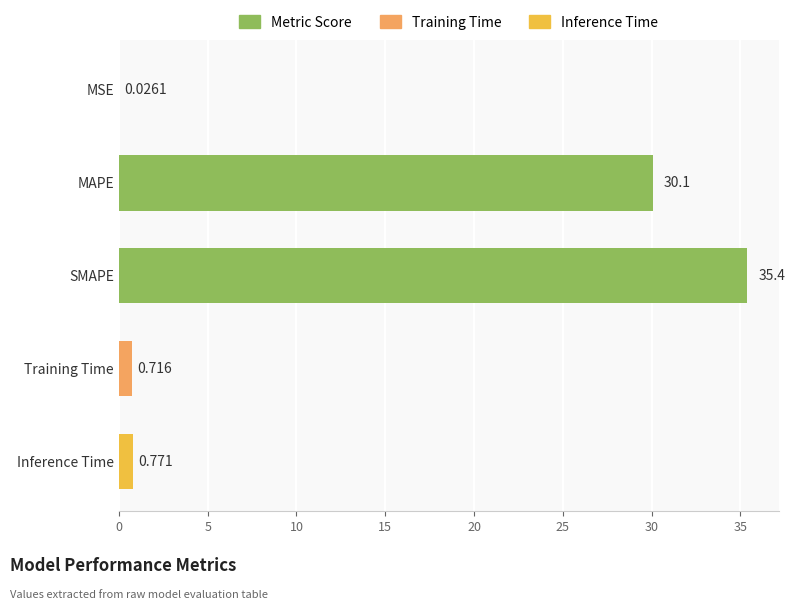

Which has a higher value, SMAPE or Training Time?

SMAPE